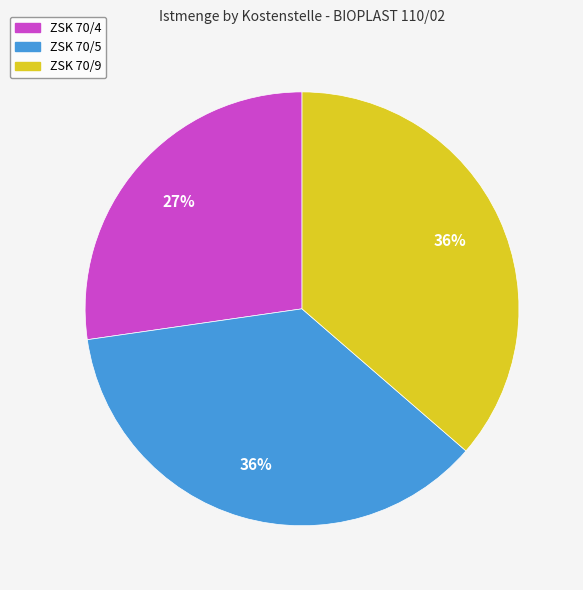

Which slice is the smallest?

ZSK 70/4